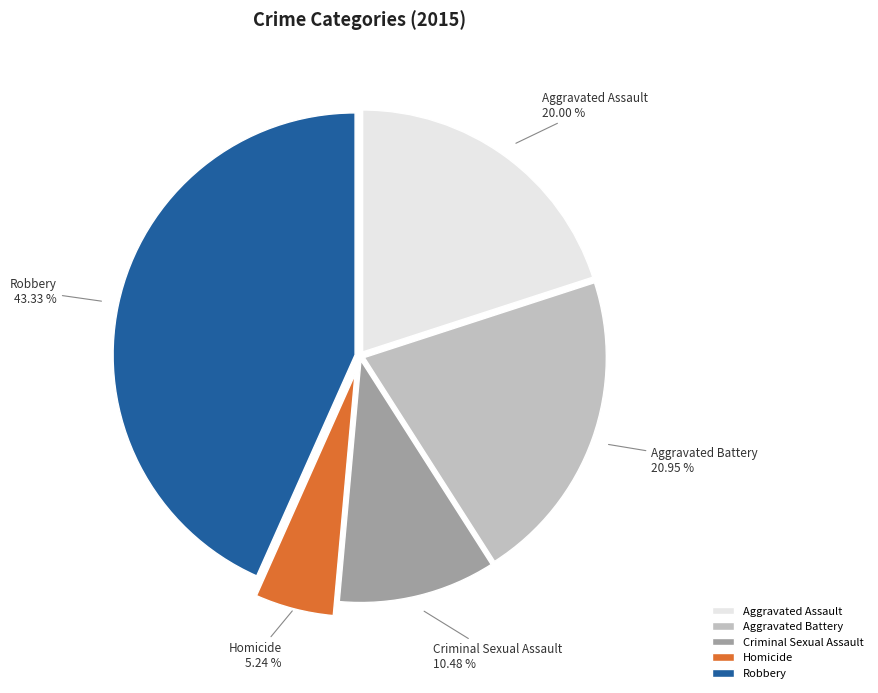

What percentage is the Aggravated Assault slice, to the nearest percent?

20%